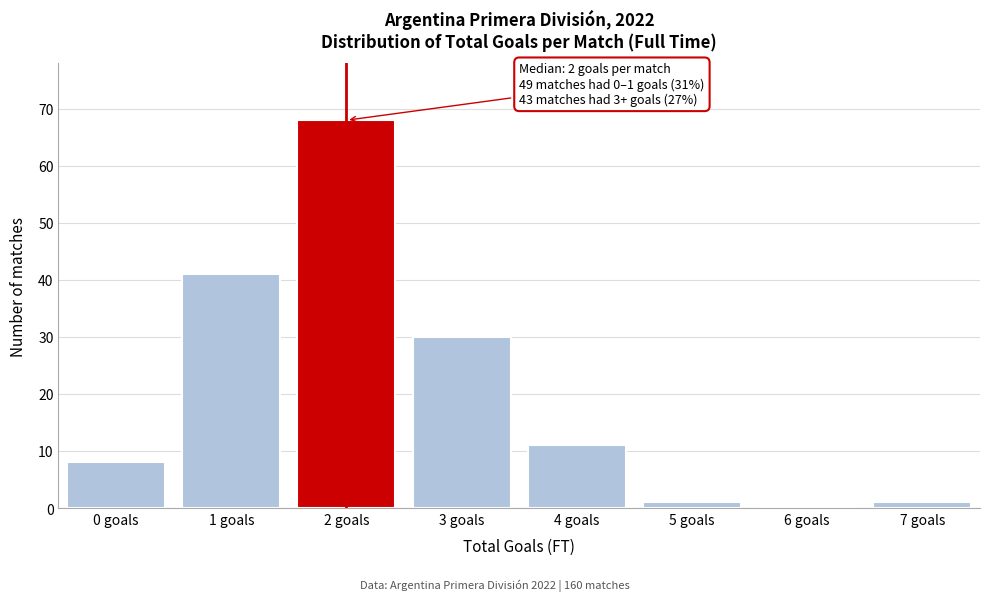

Reading left to right, what are all the values shown in this chart?

0 goals=8	1 goals=41	2 goals=68	3 goals=30	4 goals=11	5 goals=1	6 goals=0	7 goals=1